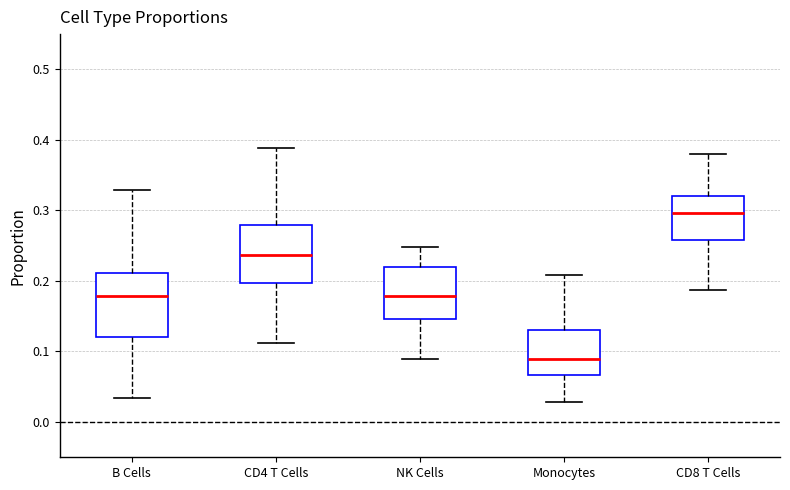

Which box has the lowest median line?

Monocytes